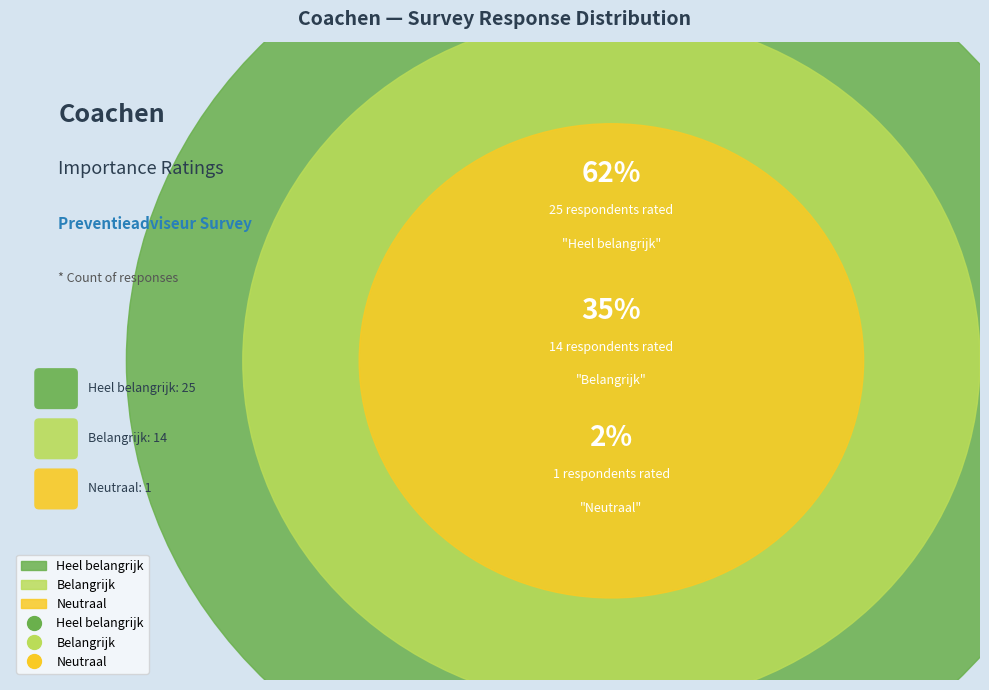

Which slice represents more than half of the pie?

Heel belangrijk